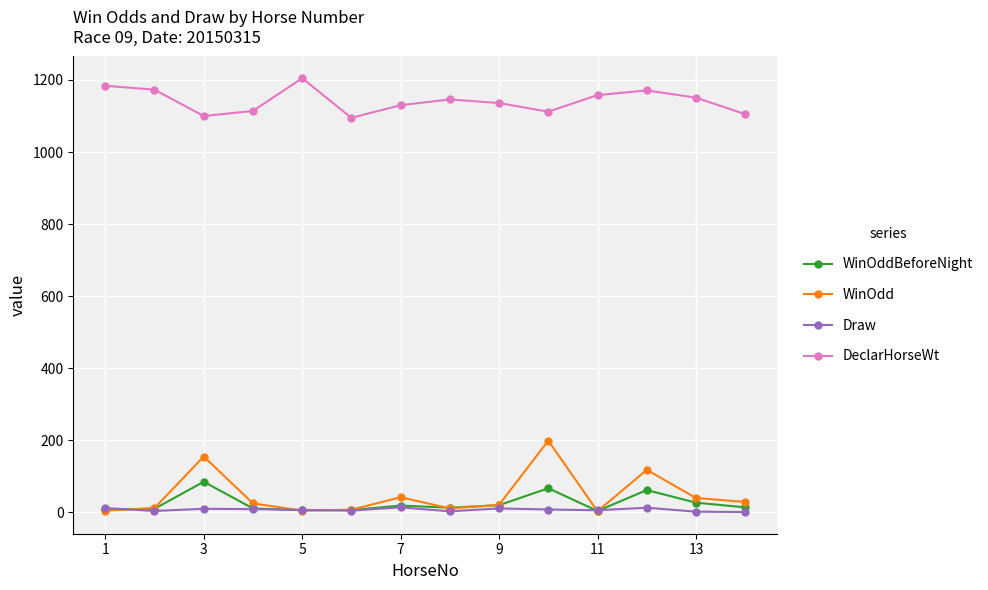

True or false: DeclarHorseWt and Draw intersect in this chart.

False